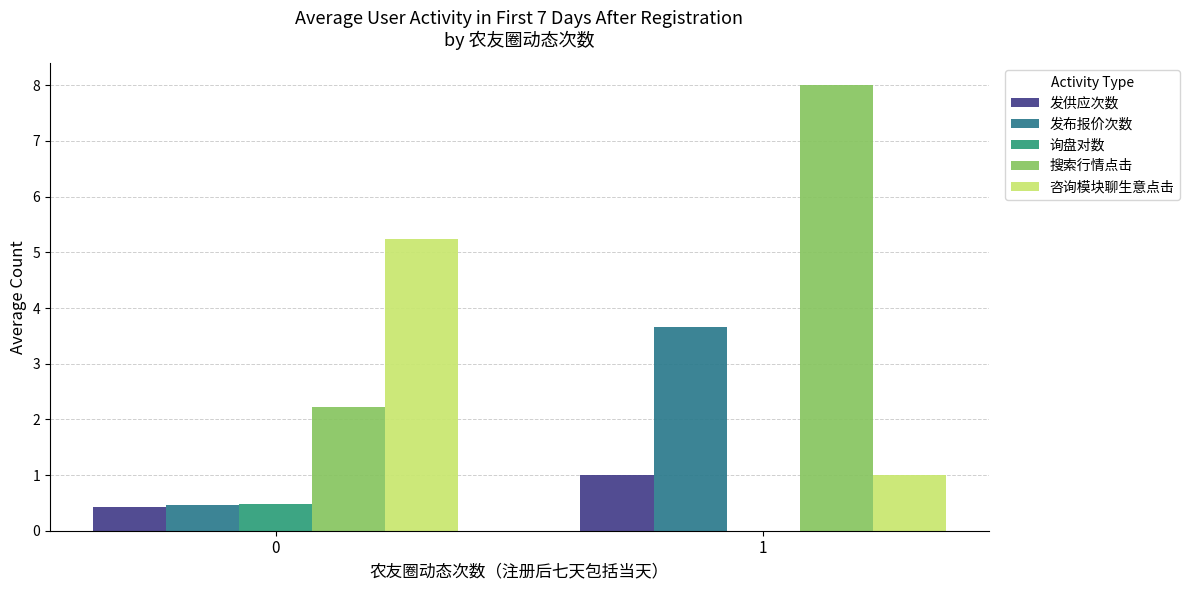

How many categories are shown in the chart?

2